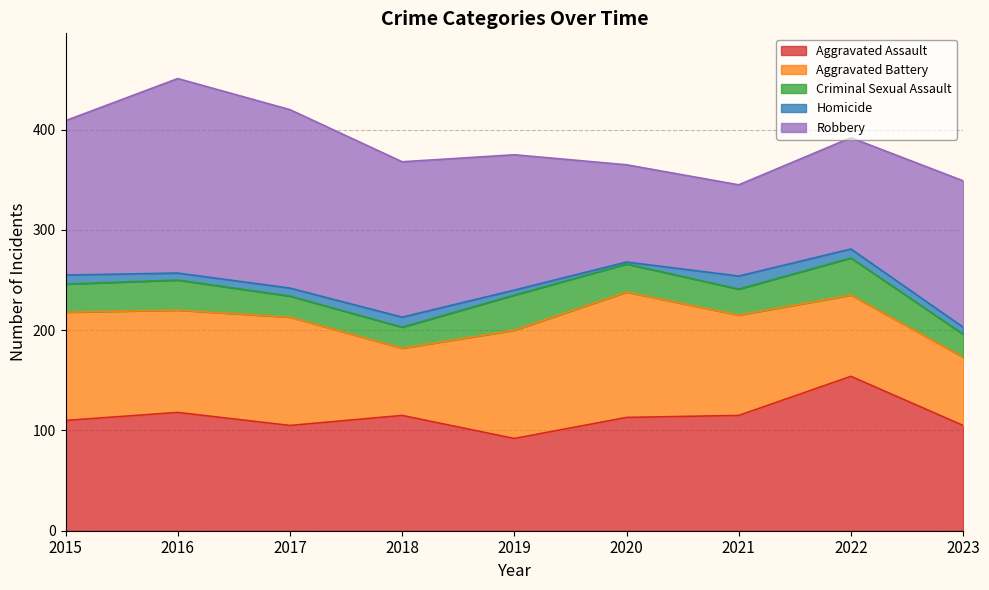

The Homicide series shows 10 at 2018. True or false?

True